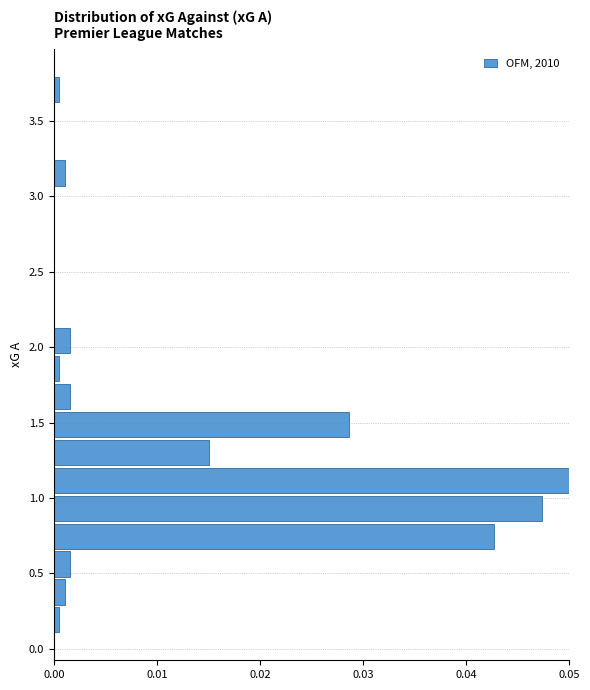

Around what value on the y-axis is the longest bar? Give the approximate position of its centre, as read against the axis.

1.10